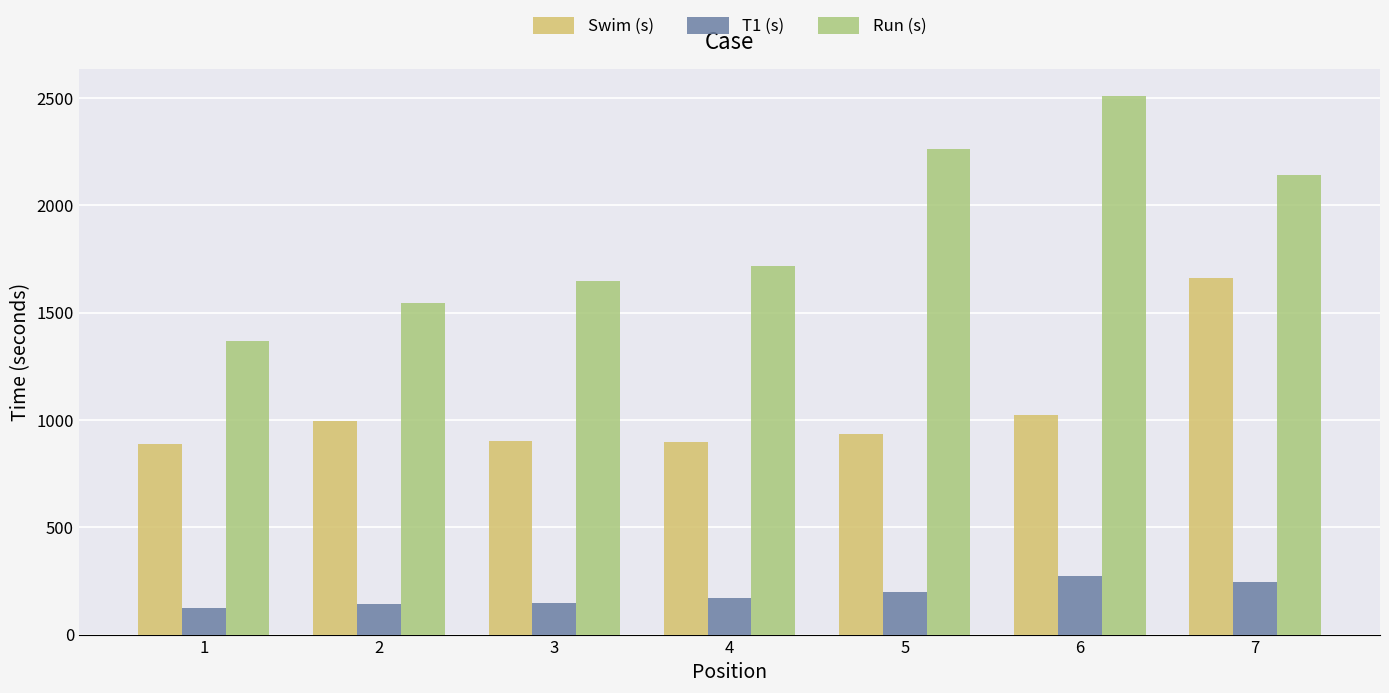

How many data points does each series have?

7